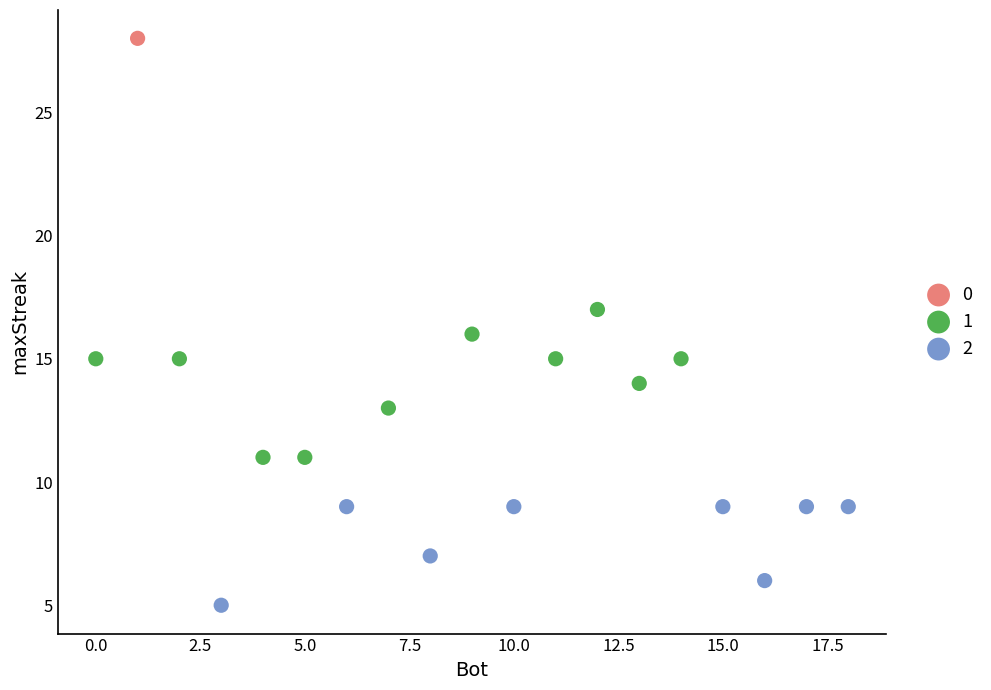

What are all the series names shown in the legend?

0, 1, 2